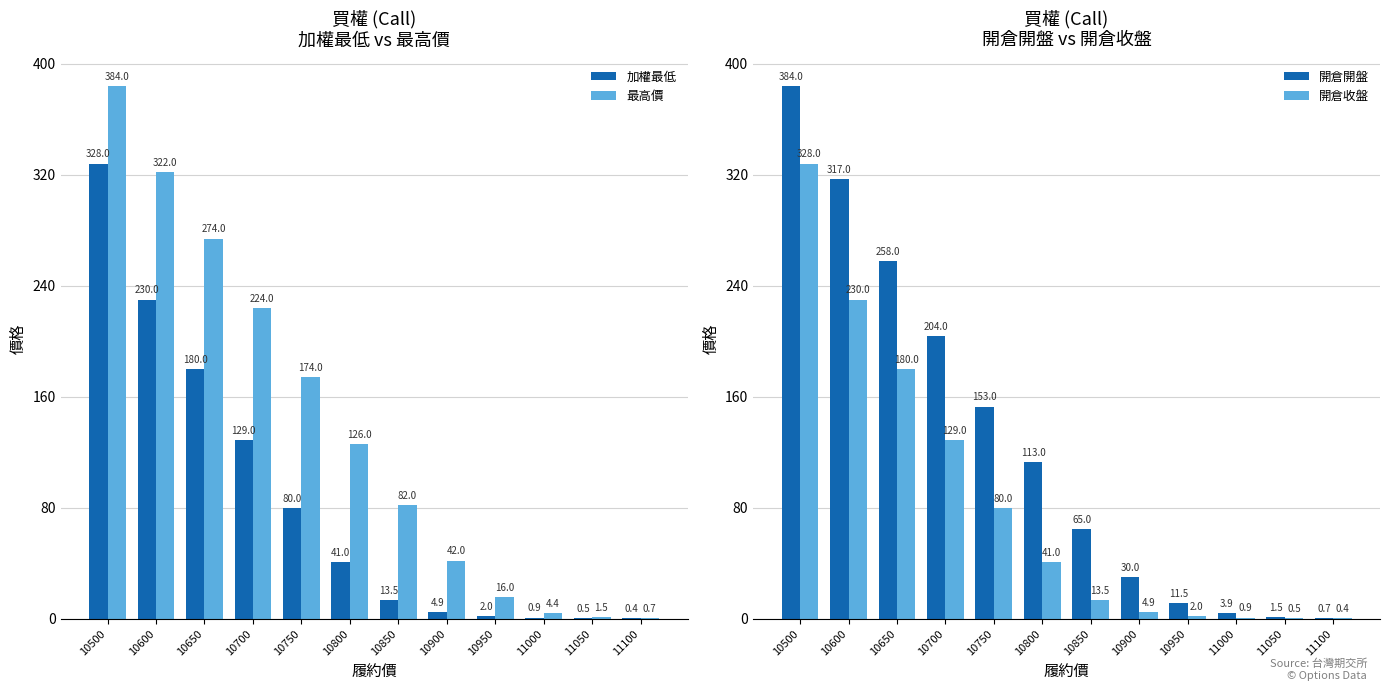

Reading left to right, list all the values displayed in this chart.

加權最低: 10500=328.0	10600=230.0	10650=180.0	10700=129.0	10750=80.0	10800=41.0	10850=13.5	10900=4.9	10950=2.0	11000=0.9	11050=0.5	11100=0.4
最高價: 10500=384.0	10600=322.0	10650=274.0	10700=224.0	10750=174.0	10800=126.0	10850=82.0	10900=42.0	10950=16.0	11000=4.4	11050=1.5	11100=0.7
開倉開盤: 10500=384.0	10600=317.0	10650=258.0	10700=204.0	10750=153.0	10800=113.0	10850=65.0	10900=30.0	10950=11.5	11000=3.9	11050=1.5	11100=0.7
開倉收盤: 10500=328.0	10600=230.0	10650=180.0	10700=129.0	10750=80.0	10800=41.0	10850=13.5	10900=4.9	10950=2.0	11000=0.9	11050=0.5	11100=0.4